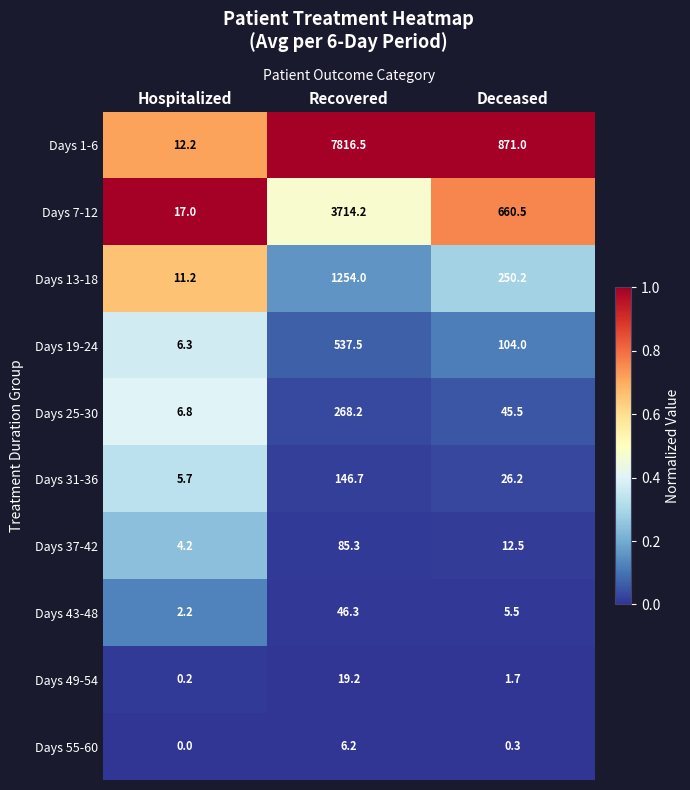

Which category has the highest value across all series?

Recovered